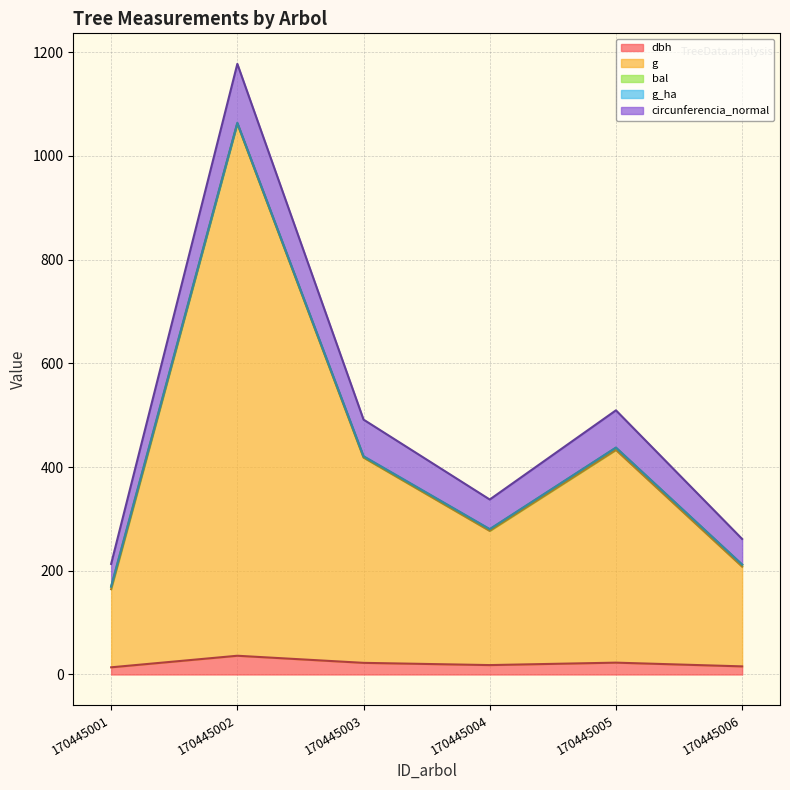

What is the spread (max minus min) of values at 170445006?

245.7